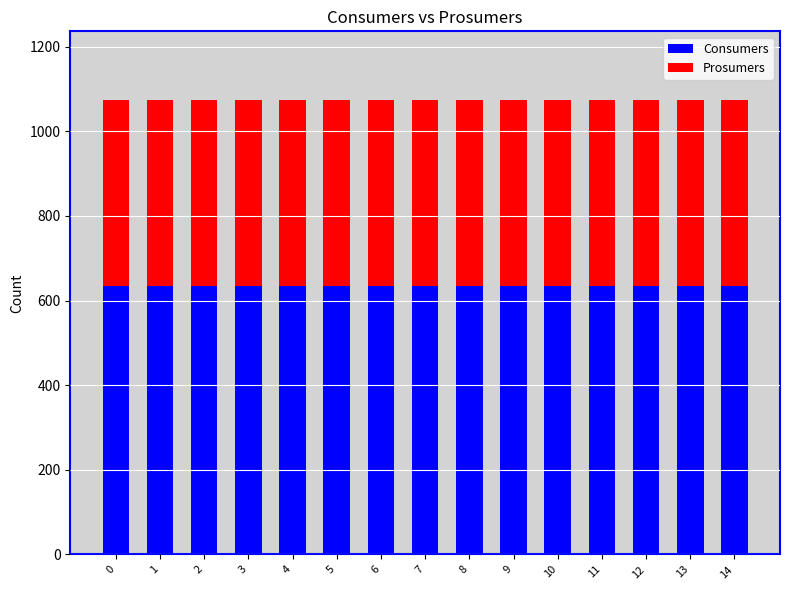

True or false: Consumers has a value of 635 at 0.

True